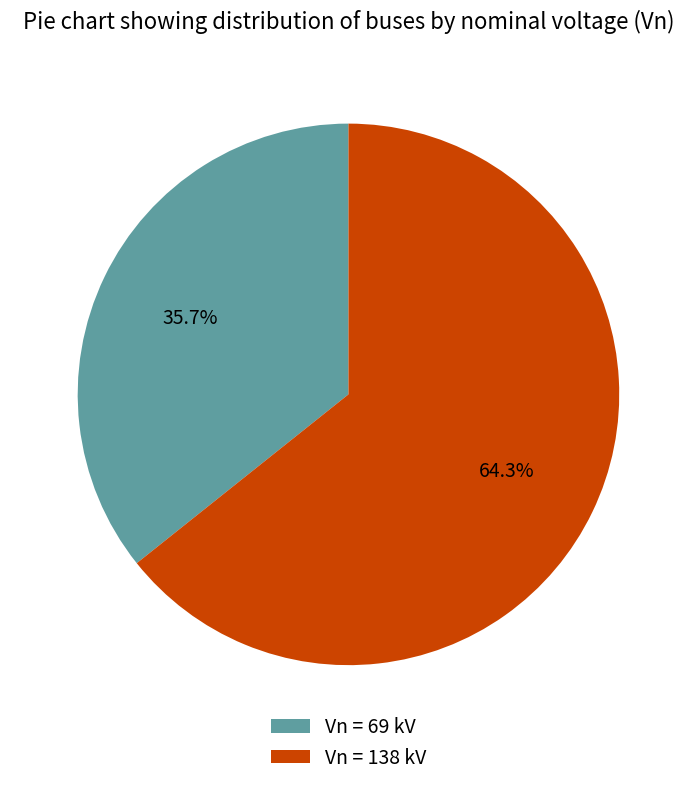

How many slices are in this pie chart?

2